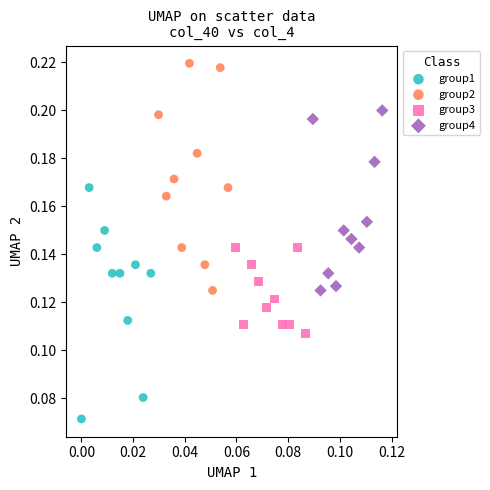

Which series reaches the maximum Y coordinate?

group2